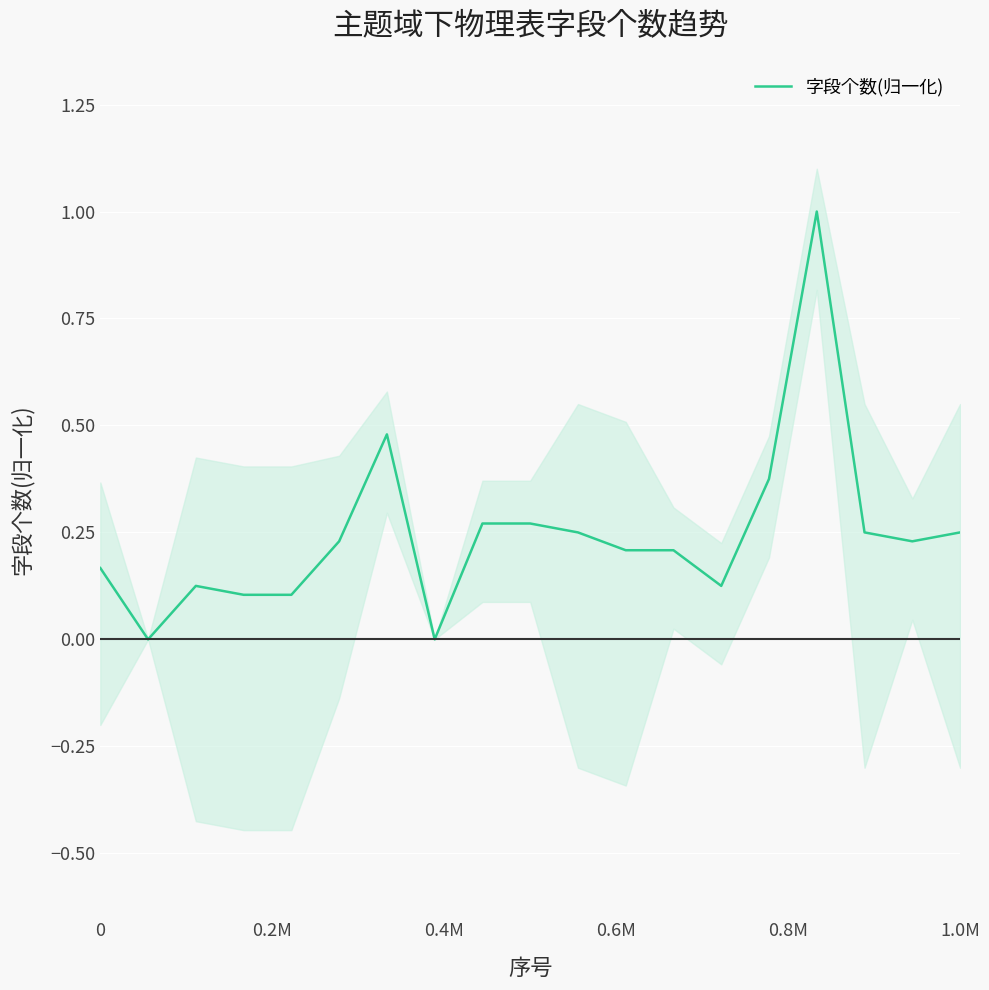

What is the sum of the values at 13 and 15?

1.1